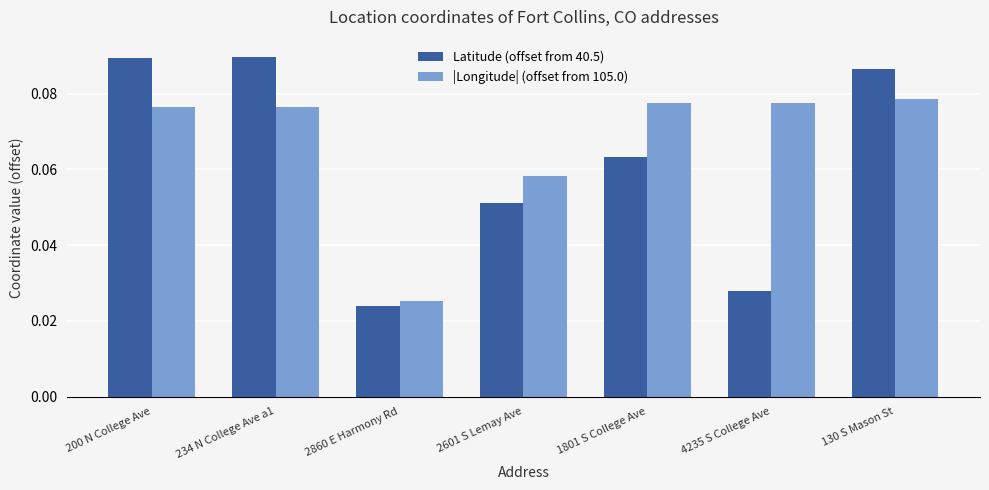

The value of |Longitude| (offset from 105.0) at 4235 S College Ave is 0.0. True or false?

False